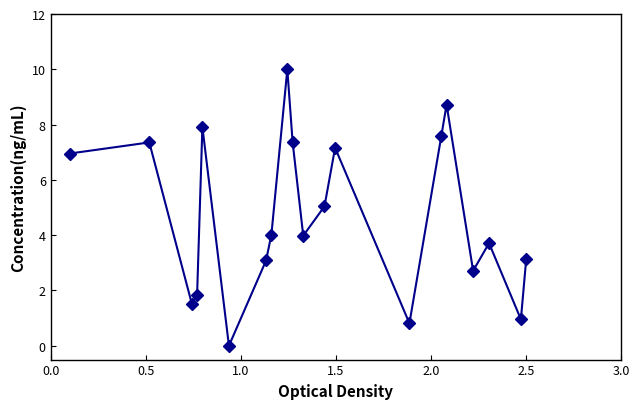

What is the value of the 8th point from the left?

4.0